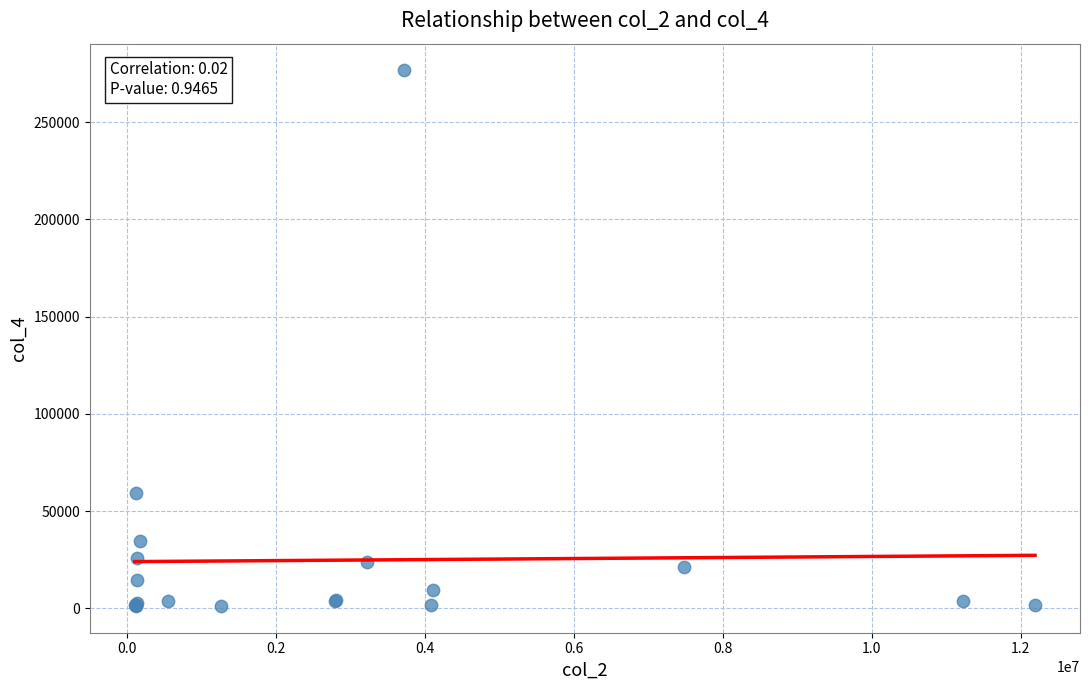

What Y value in the scatter plot is closest to 138873?

59042